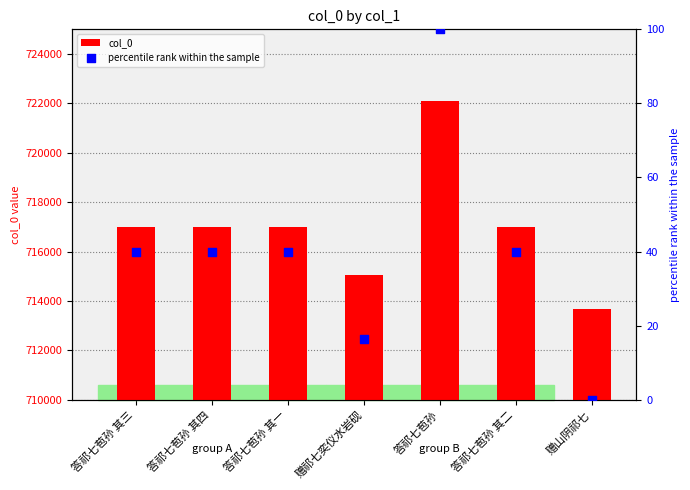

Which series has the largest total across all categories?

col_0